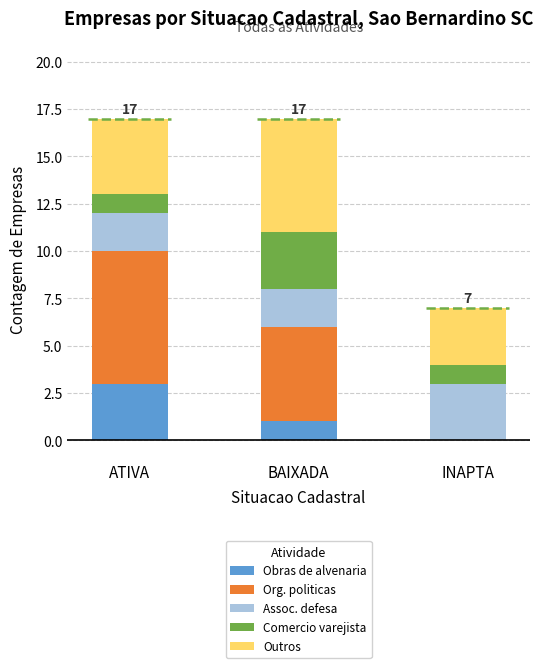

What is the sum of the Obras de alvenaria values at INAPTA and ATIVA?

3